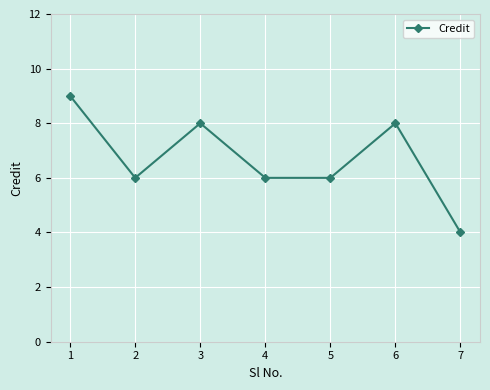

Where is the first local minimum?

2